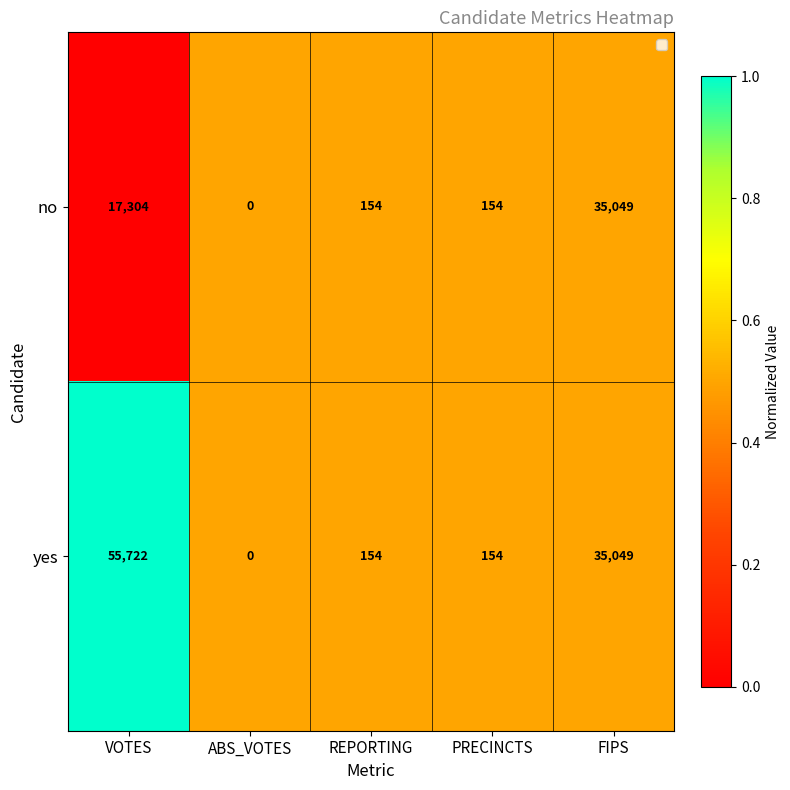

Reading left to right, extract all data points from this chart.

no: 17304	0	154	154	35049
yes: 55722	0	154	154	35049